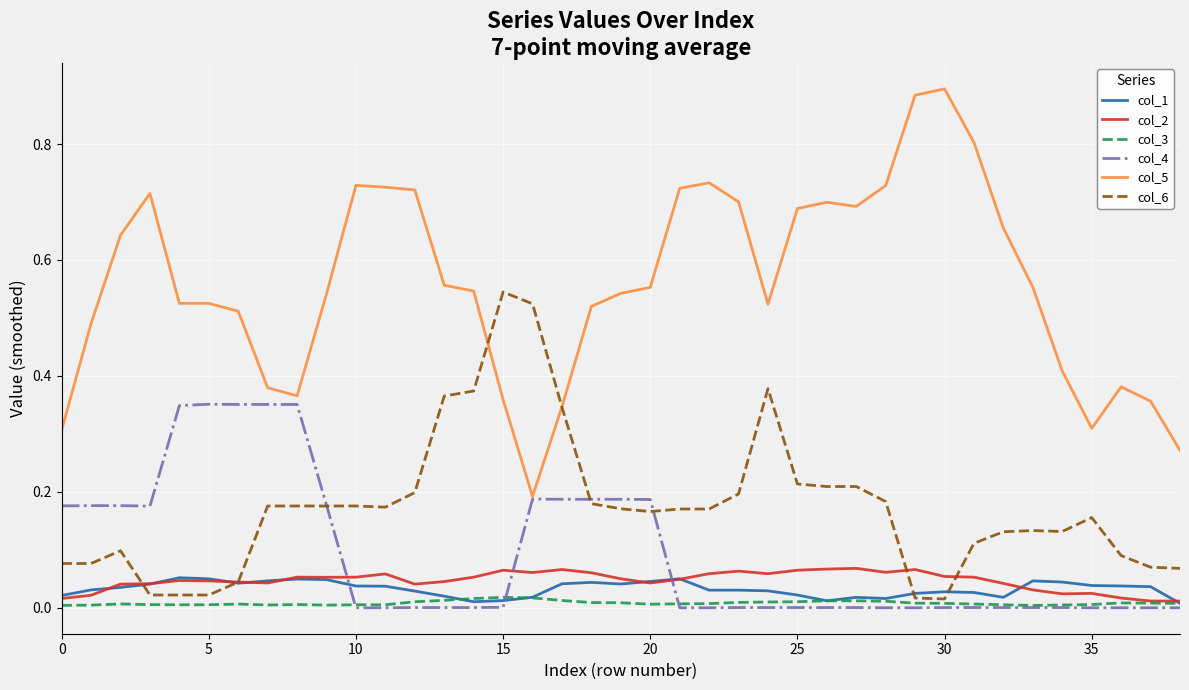

At how many categories does at least one series exceed 0?

39